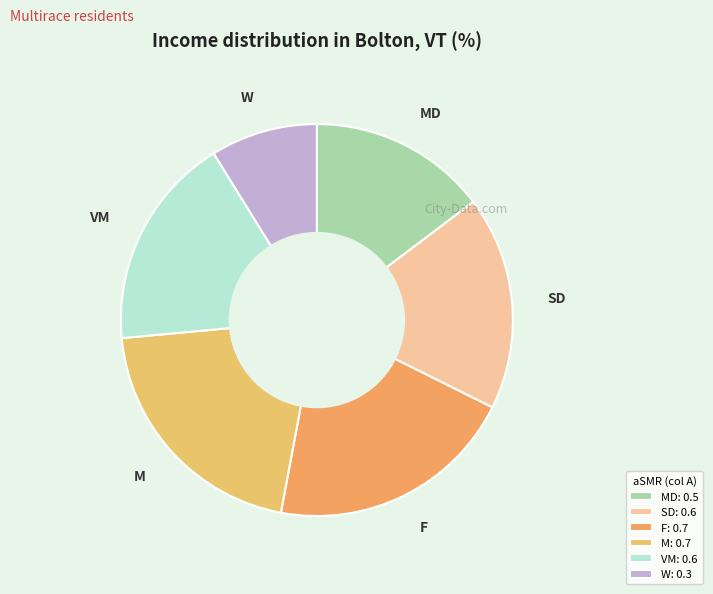

Does F account for over 50% of the chart?

No